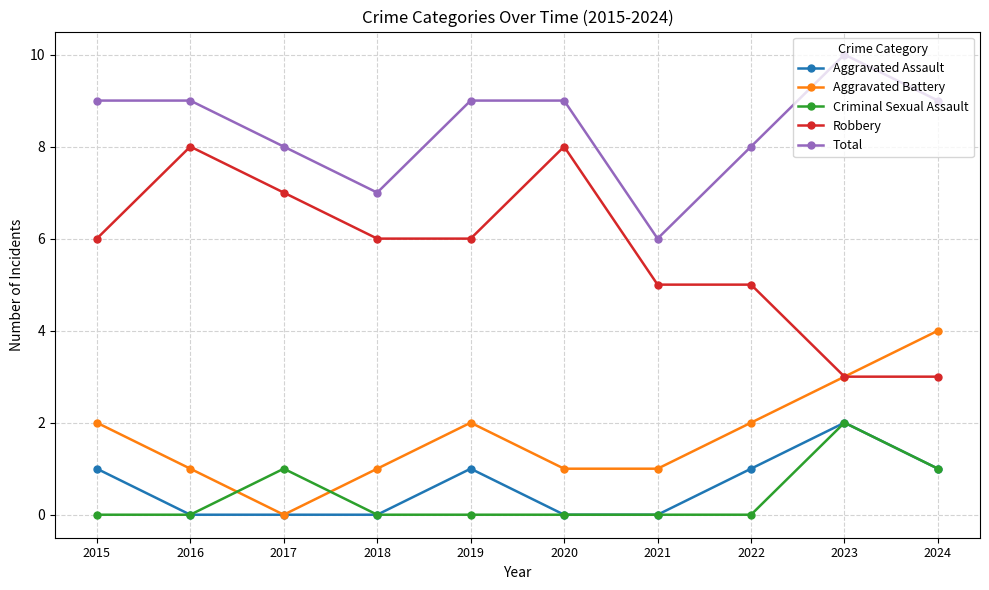

True or false: Aggravated Assault has more than 1 points higher than both neighbors.

True